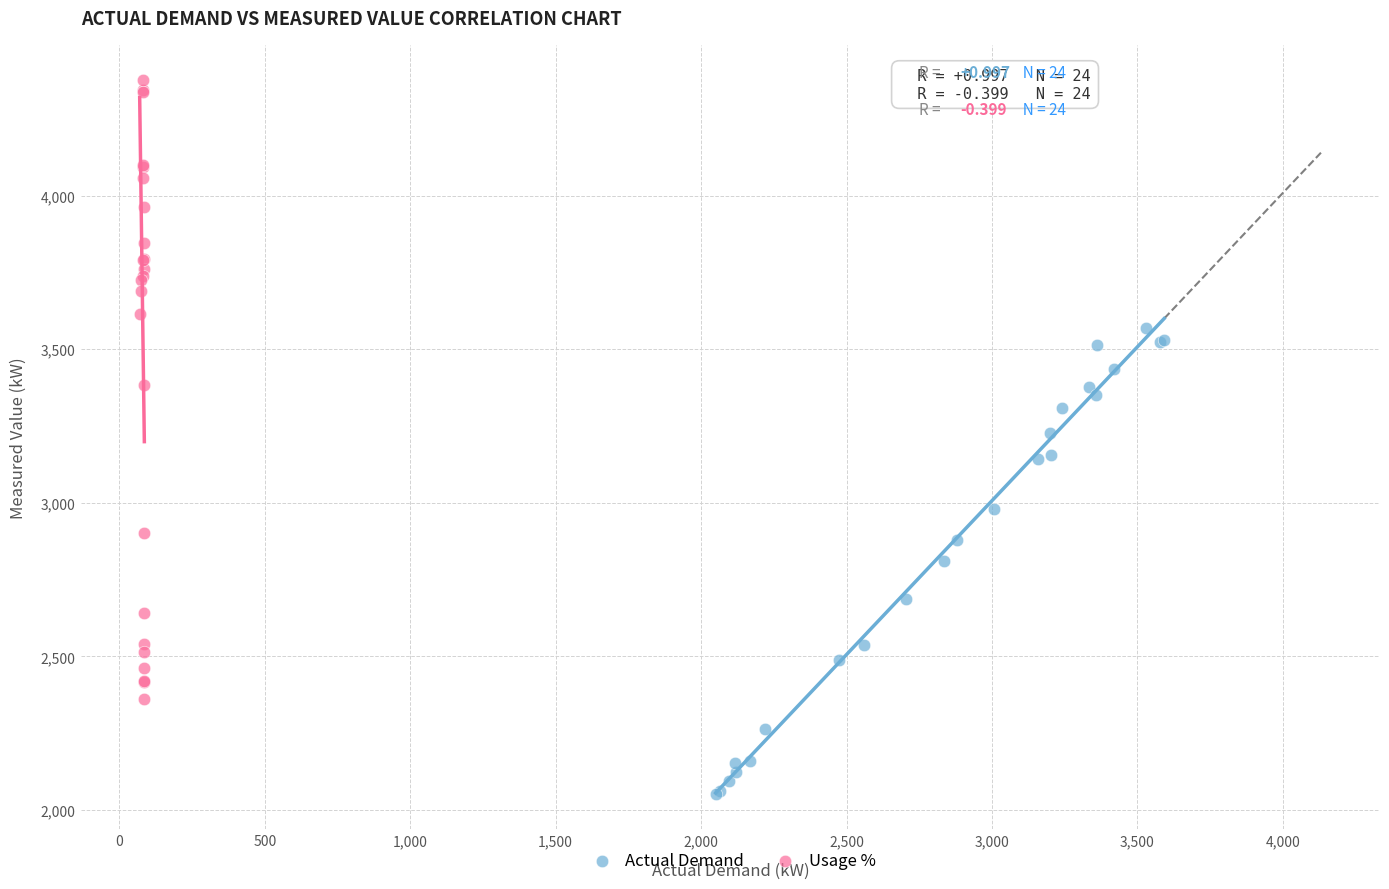

What are all the series names shown in the legend?

Actual Demand, Usage %